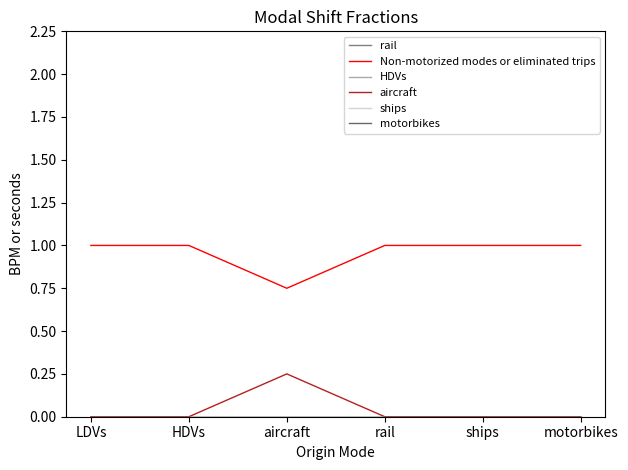

Does the chart have visible grid lines?

No